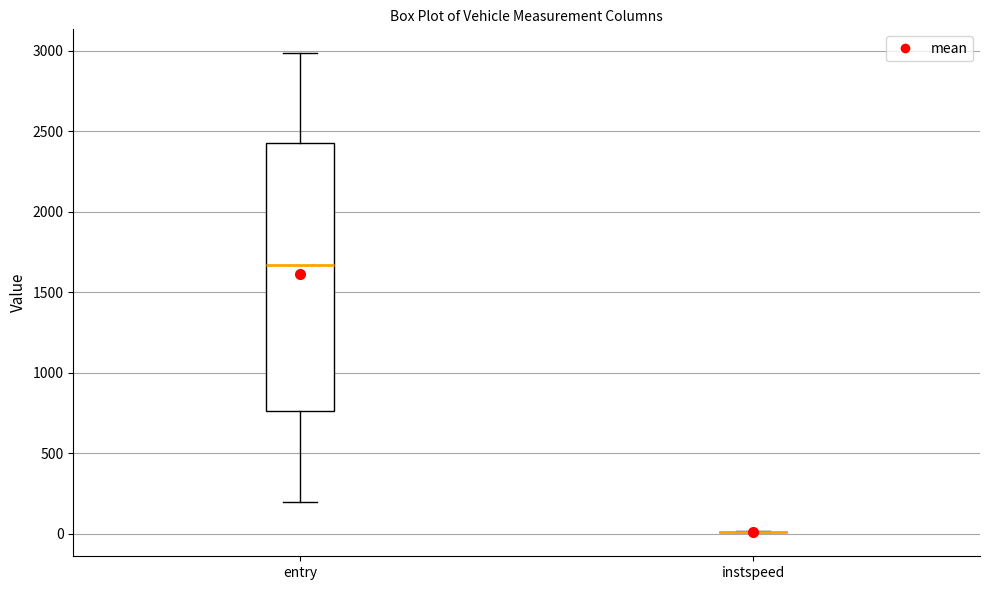

Where does the upper whisker of the box for entry end on the y-axis? The values are not printed on the chart, so give them approximately, as read against the axis.

3000